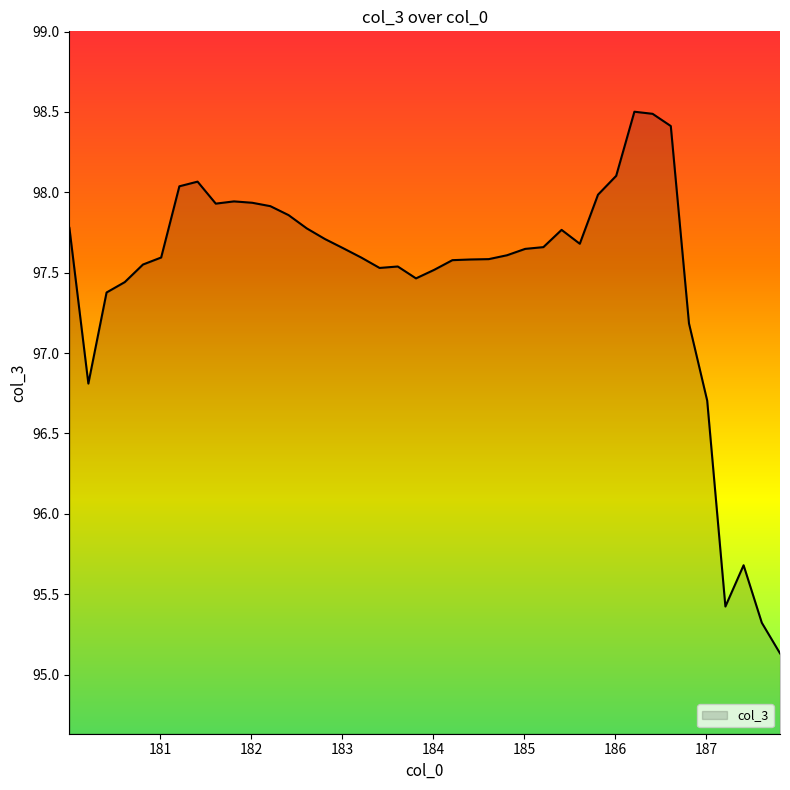

What is the difference between the maximum and minimum values?

3.4